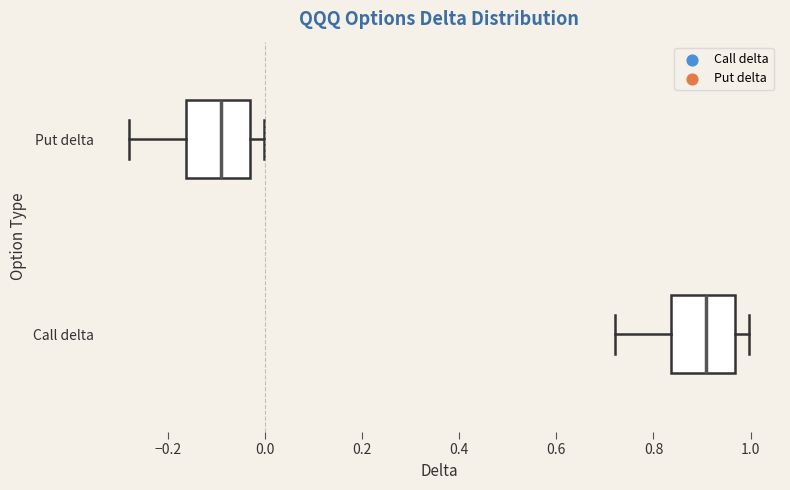

Reading bottom to top, read every box against the x-axis: the position of its median line, the range the box covers, and the ends of its whiskers. The values are not printed on the chart, so give them approximately, as read against the axis.

Call delta: median 0.90, box 0.84 to 0.96, whiskers 0.72 to 1.00
Put delta: median -0.10, box -0.16 to -0.04, whiskers -0.28 to 0.00